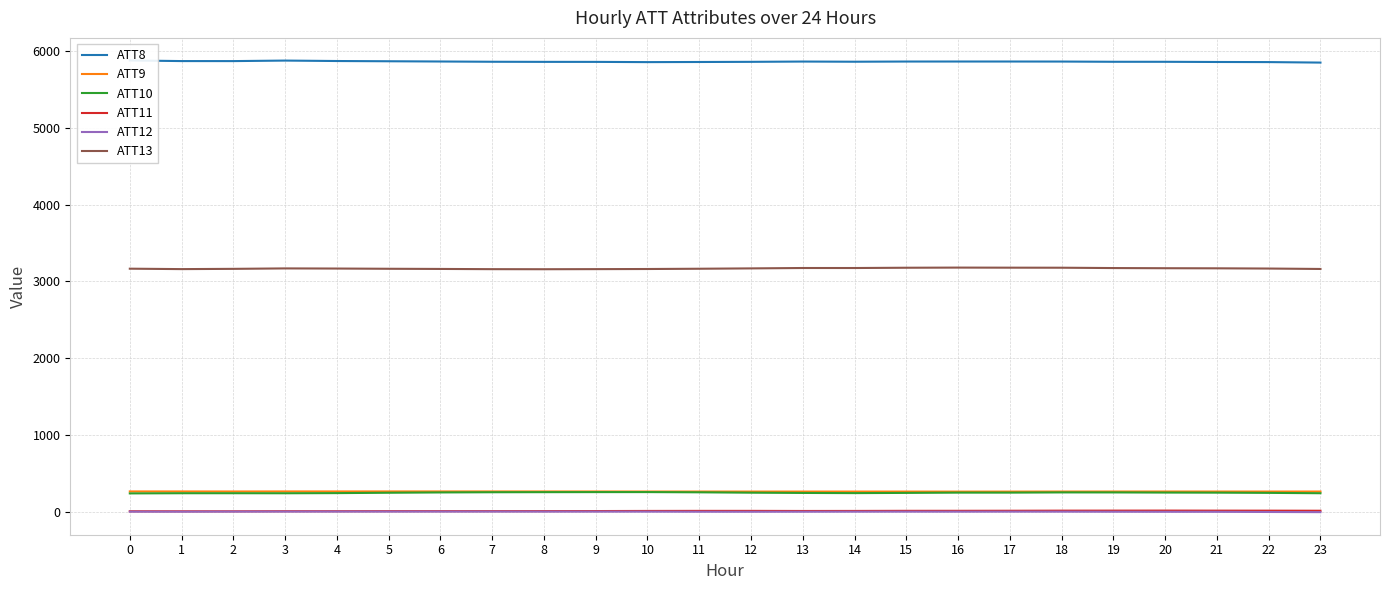

What is the average value of the ATT10 series?

249.8